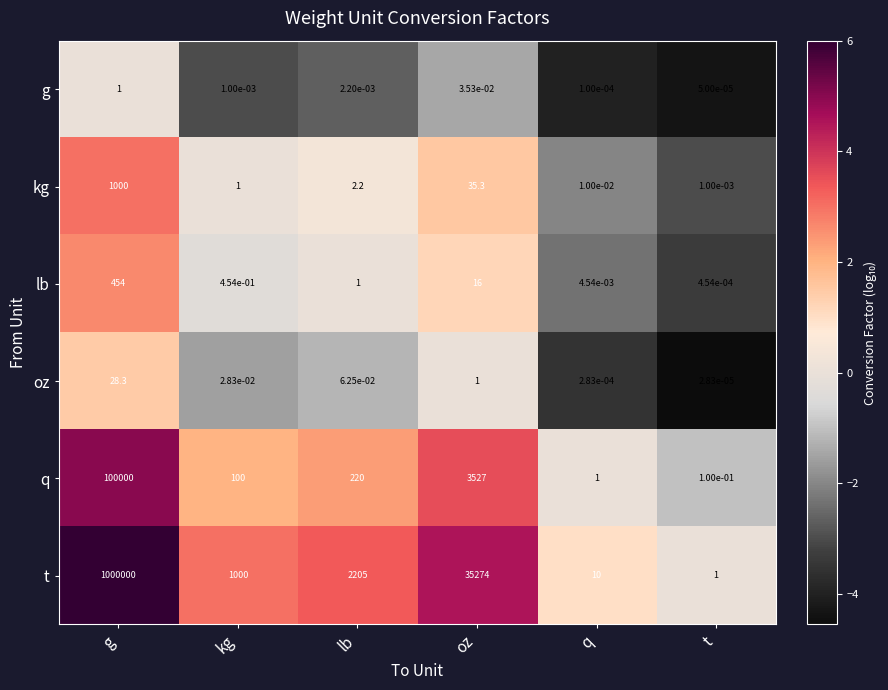

Which series has the largest total across all categories?

t